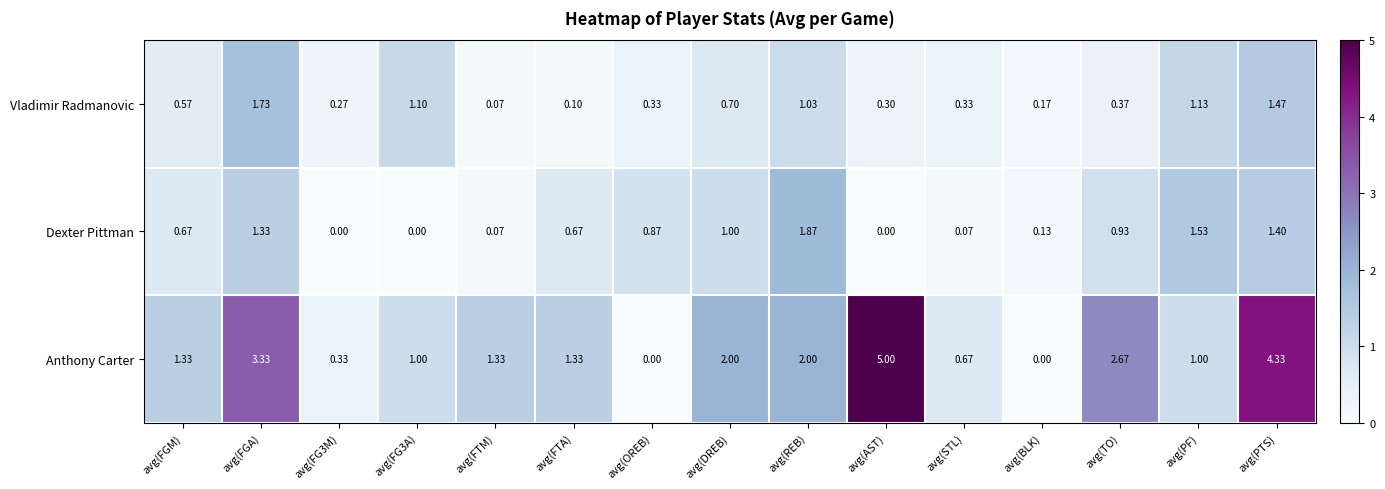

How many categories are shown in the chart?

15